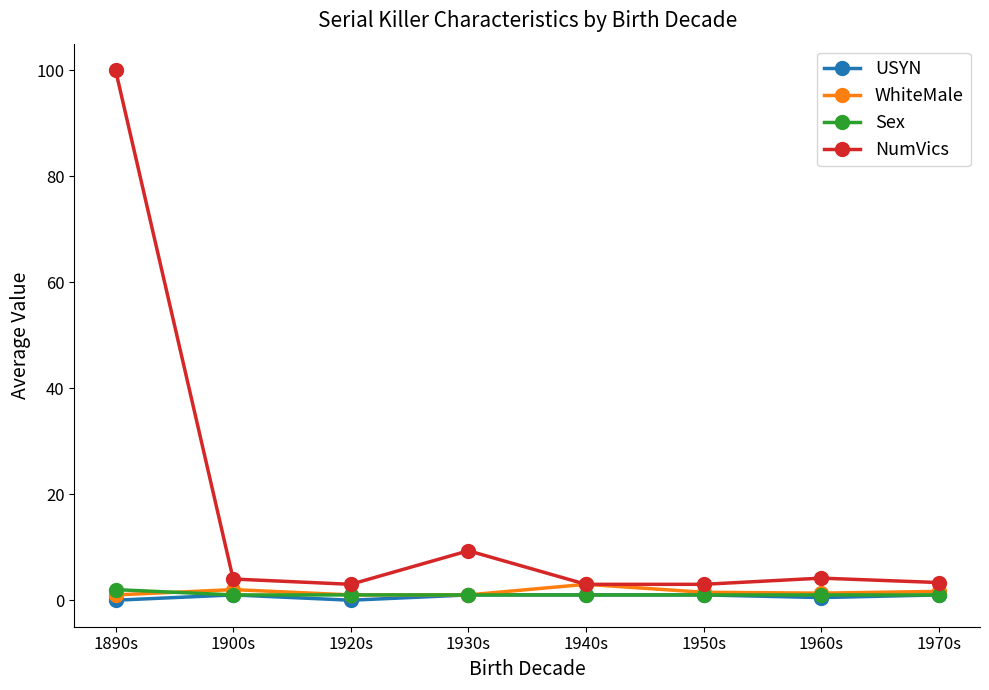

Which category has the highest value across all series?

1890s